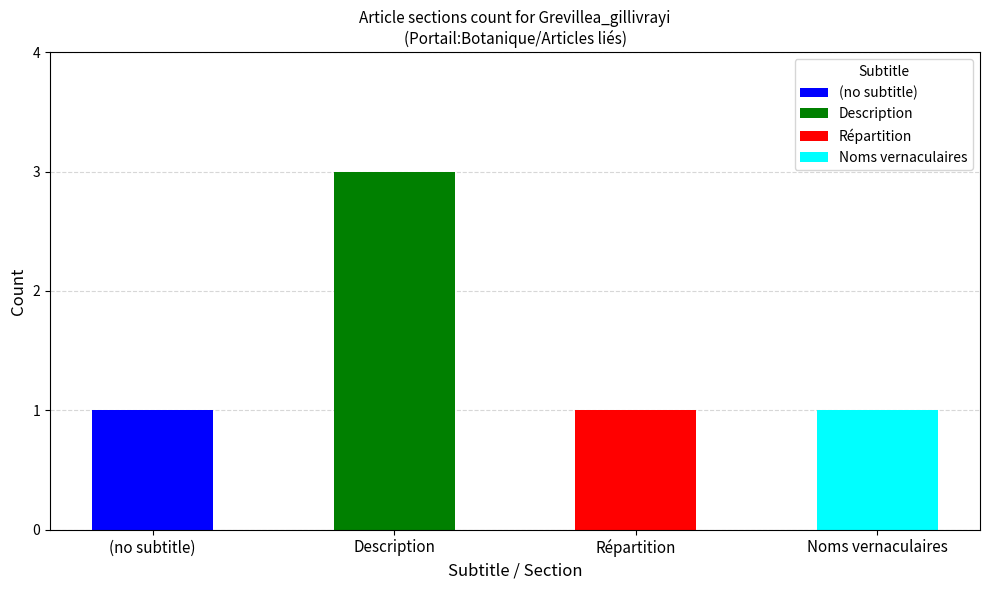

Rank the series at row 4 from lowest to highest value.

(no subtitle), Description, Noms vernaculaires, Répartition